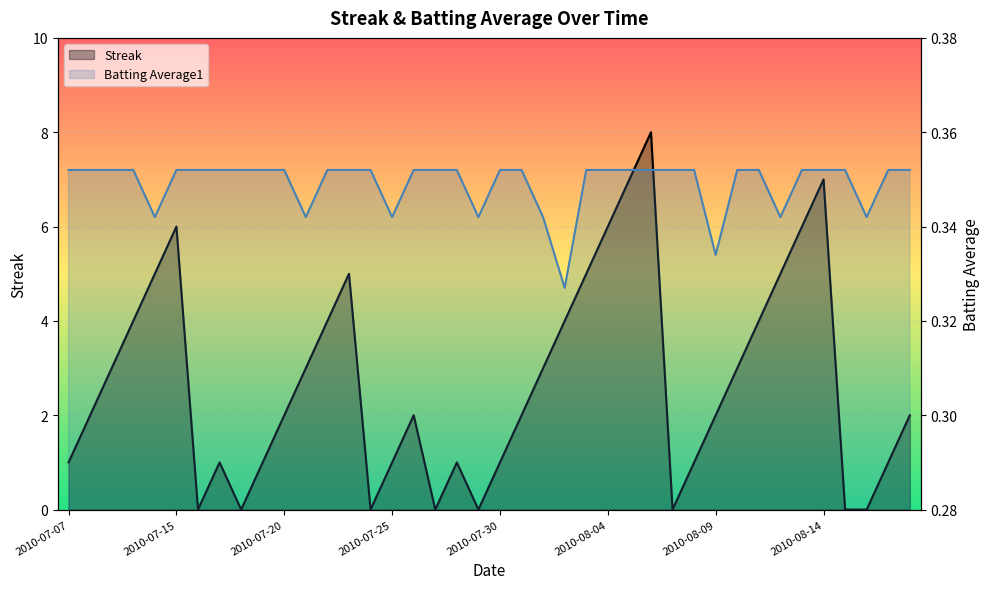

In Batting Average1, how many points are lower than both neighbors (excluding endpoints)?

8